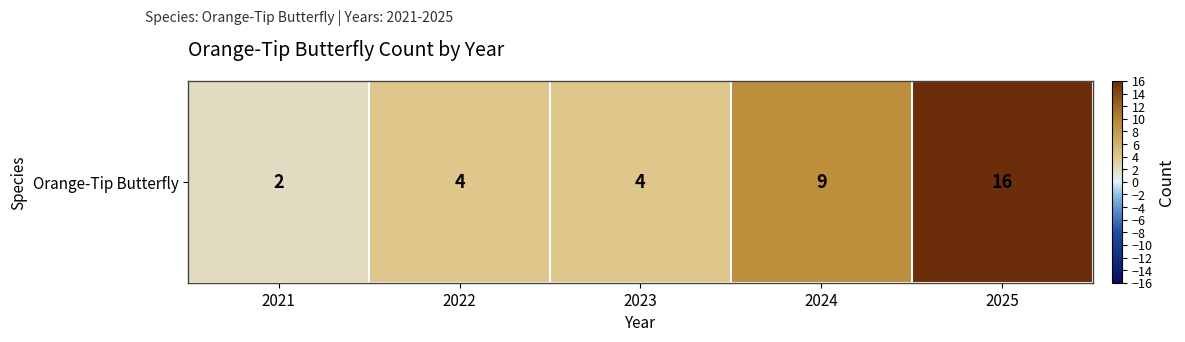

At which label does the data first exceed 4?

2024